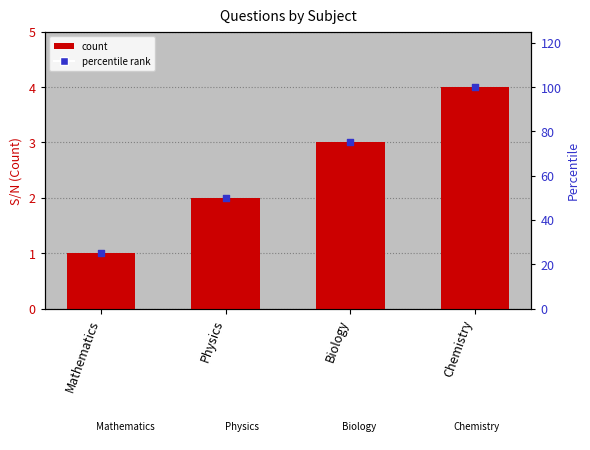

Is the value of Percentile rank at Chemistry greater than the value of Count at Biology?

Yes